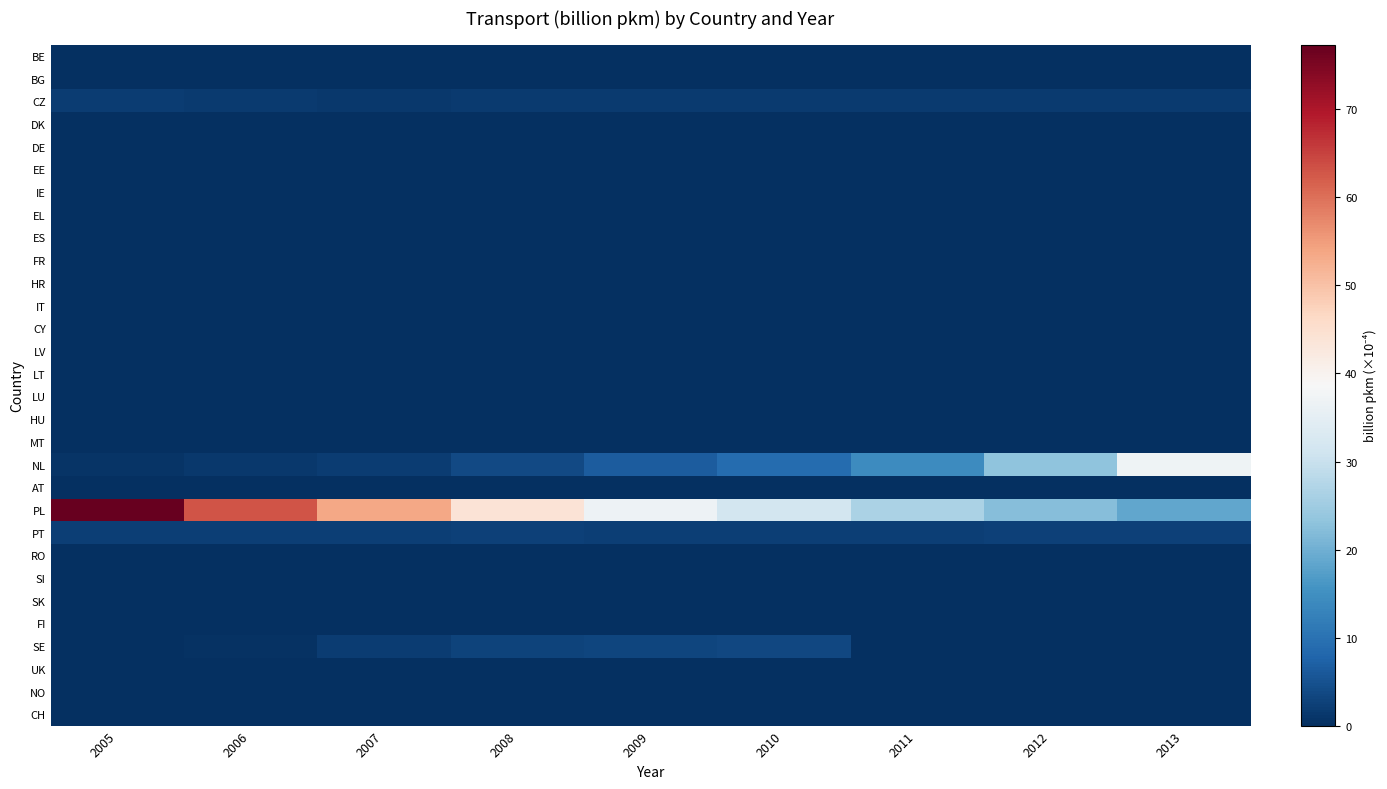

Which has a higher value, 2013 or 2005?

2013